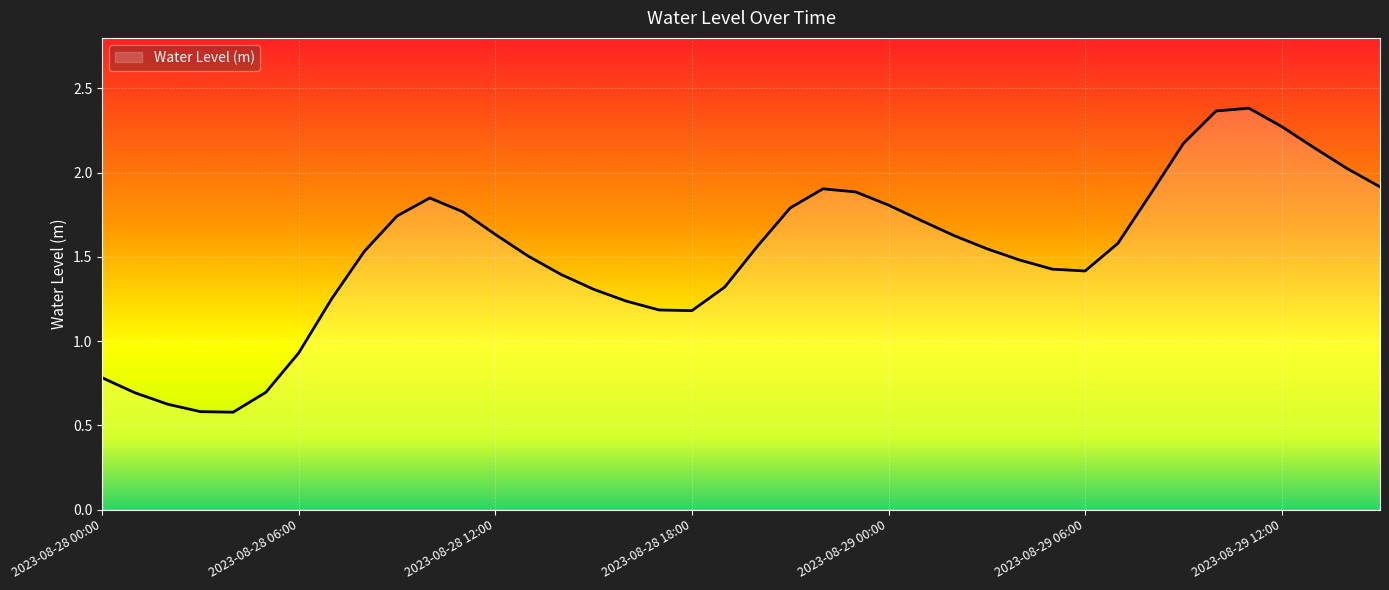

What is the minimum value shown in the chart?

0.6